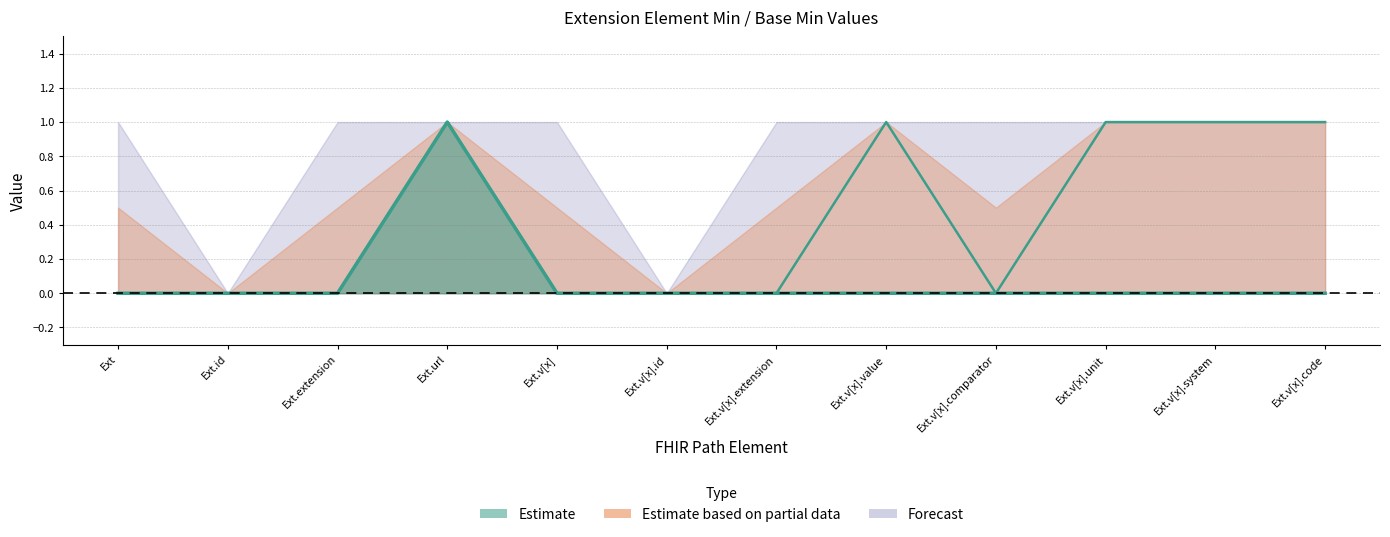

How many interior local peaks does the Min series have?

2